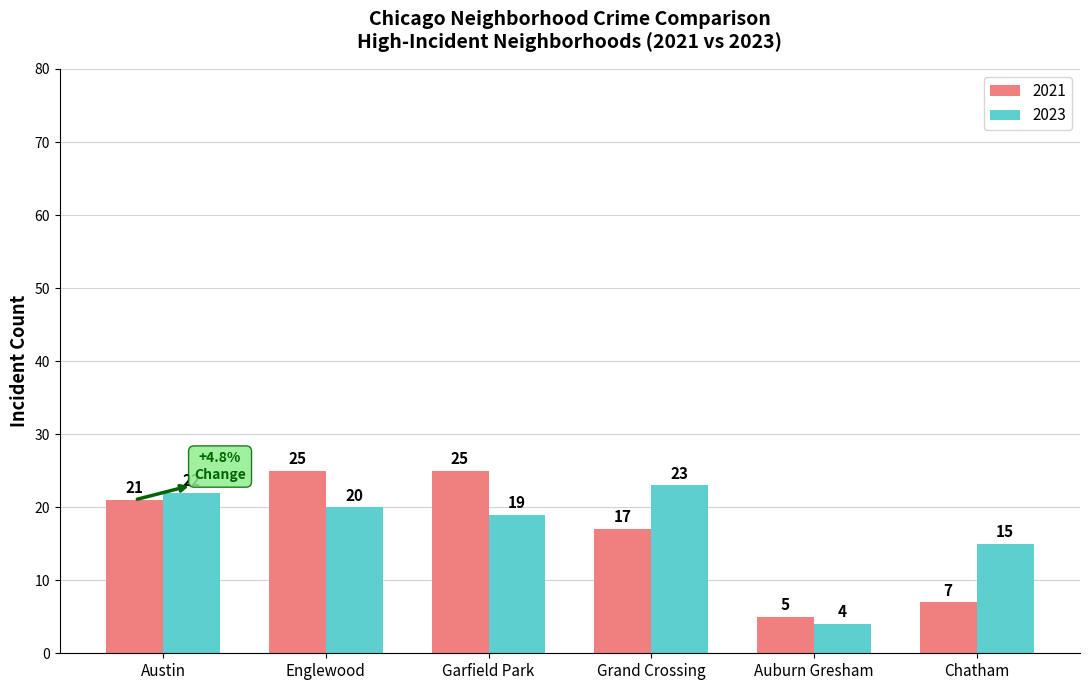

What is the total value across all series at Auburn Gresham?

9